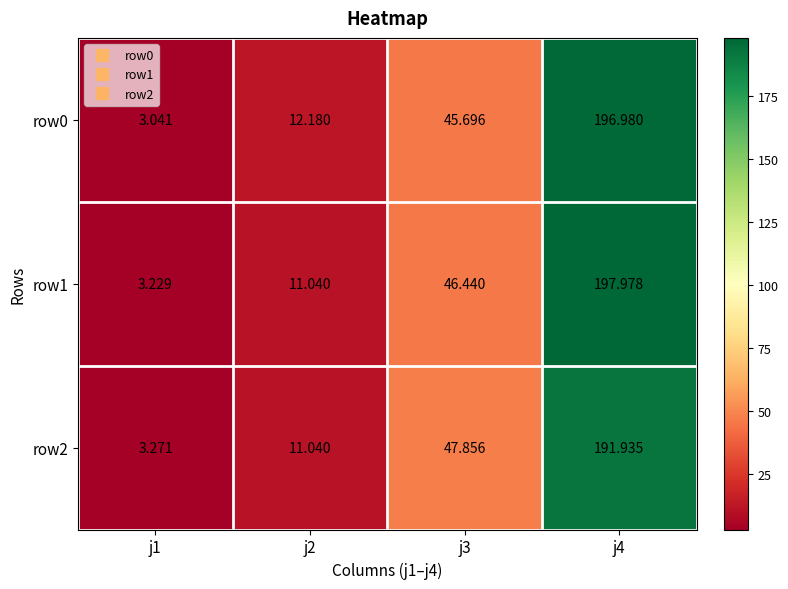

Is the value of row0 at j4 greater than the value of row1 at j2?

Yes